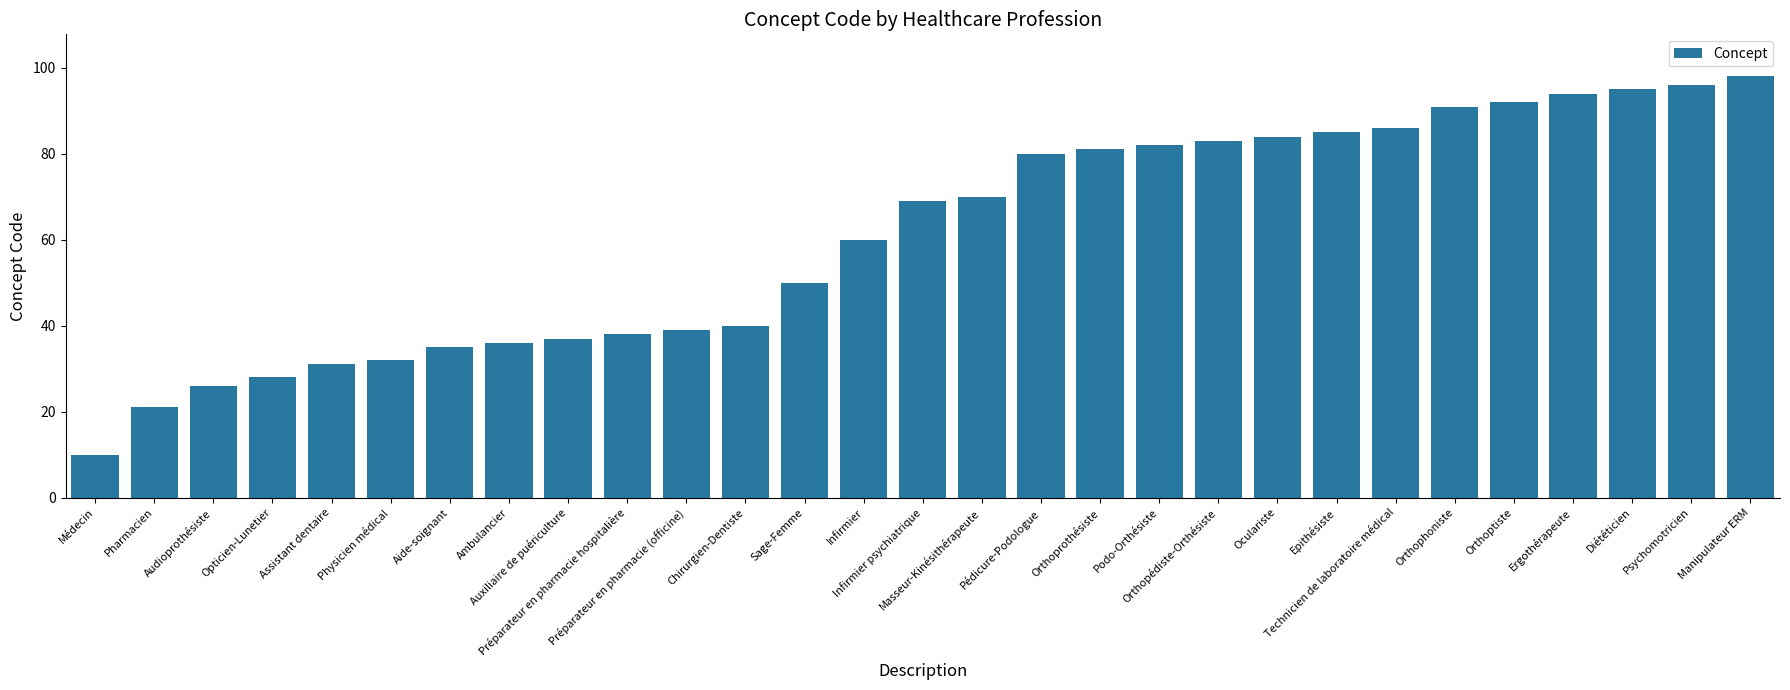

Does the chart contain stacked bars?

No